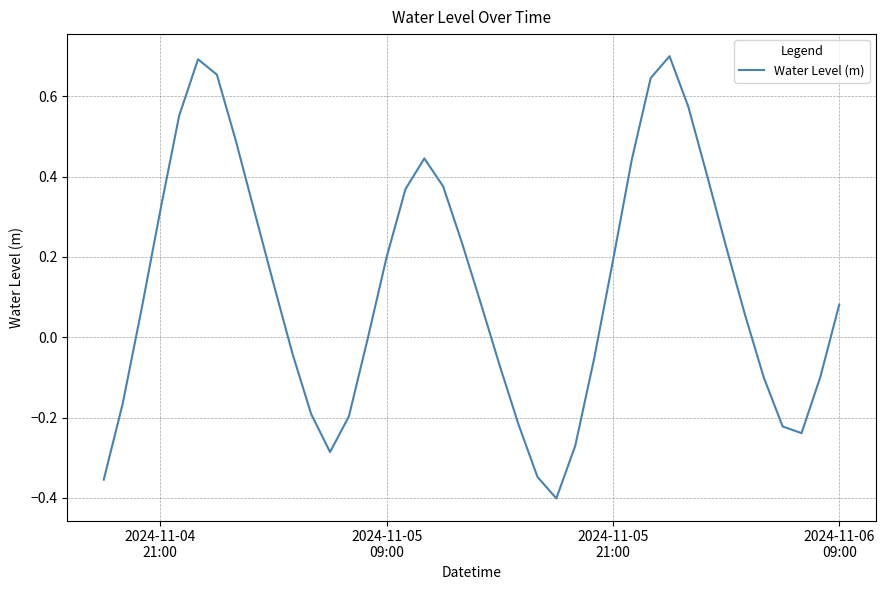

What is the difference between the maximum and minimum values?

1.1